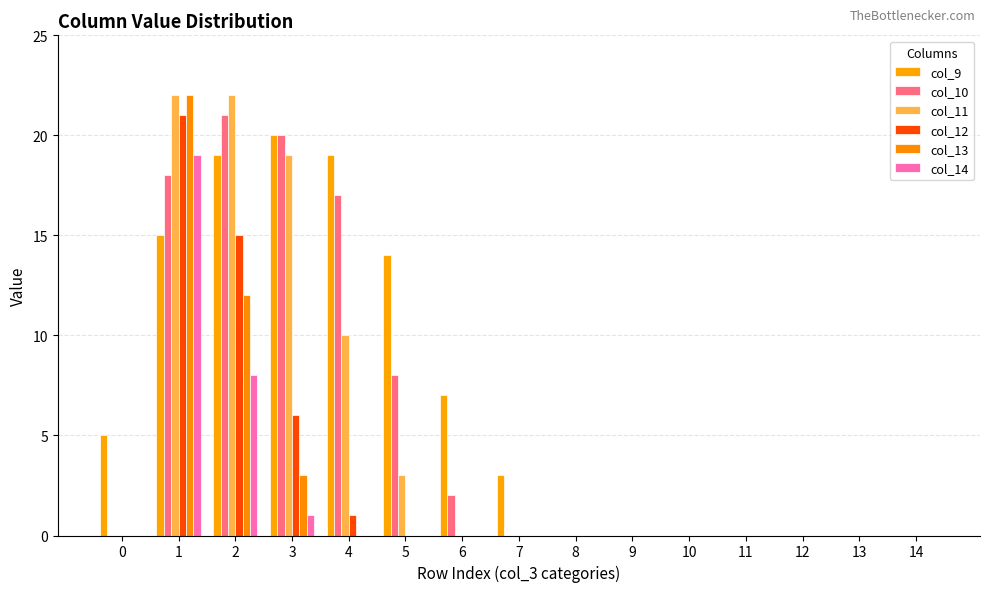

Where is col_12 nearest to the value 10?

3